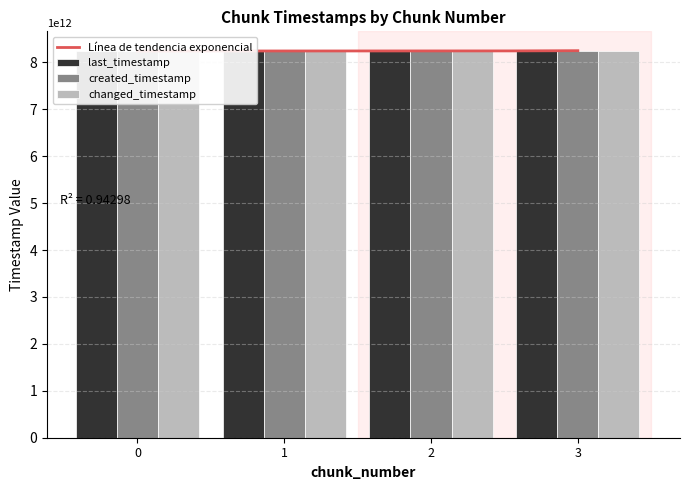

Reading left to right, list all the values displayed in this chart.

last_timestamp: 8240800195682	8241570096562	8242341206600	8242658866461
created_timestamp: 8240247834709	8240832079130	8241603488963	8242372832321
changed_timestamp: 8240800195682	8241570096562	8242341206600	8242658866461